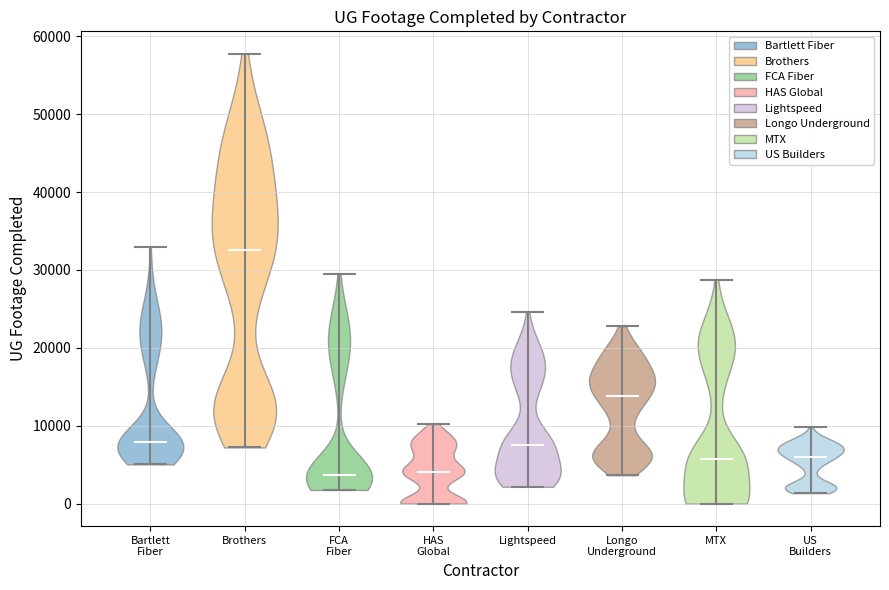

What is the highest point the violin for Brothers reaches on the y-axis? The values are not printed on the chart, so give them approximately, as read against the axis.

58000